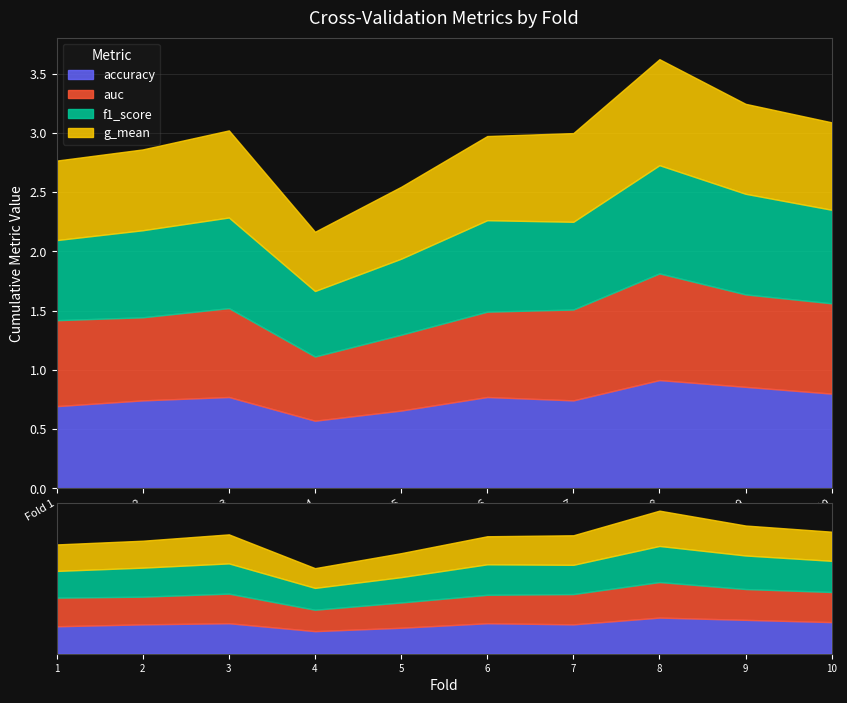

Rank the categories by f1_score value from highest to lowest.

8, 9, 10, 6, 3, 7, 2, 1, 5, 4